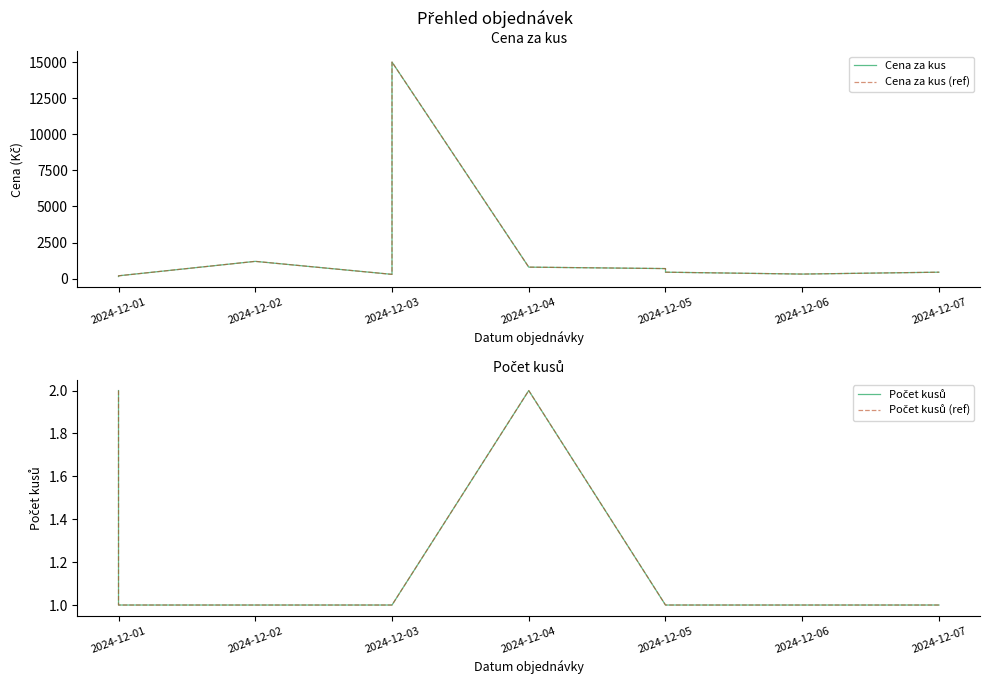

Does the chart display data point markers on the line(s)?

No